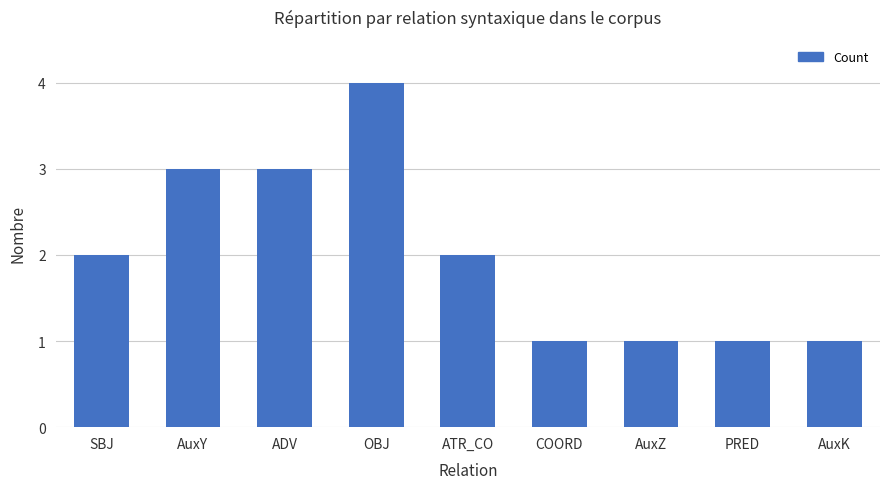

Does the chart contain stacked bars?

No